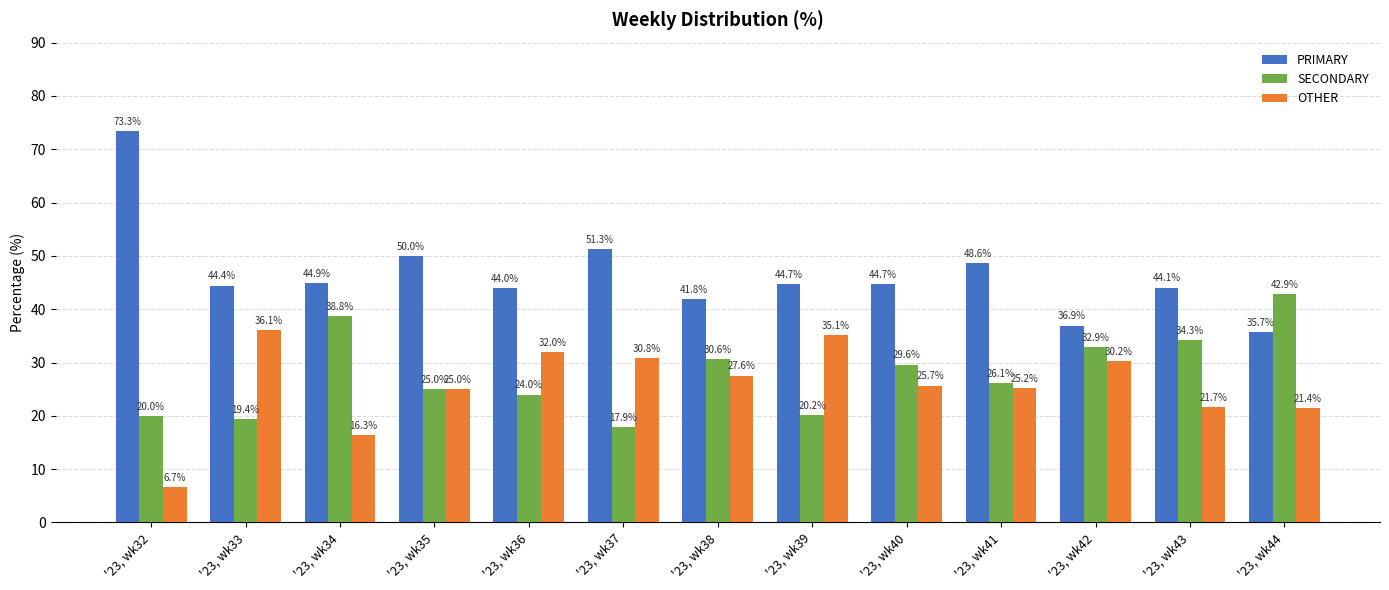

At which category does the chart reach its minimum across all series?

'23, wk32